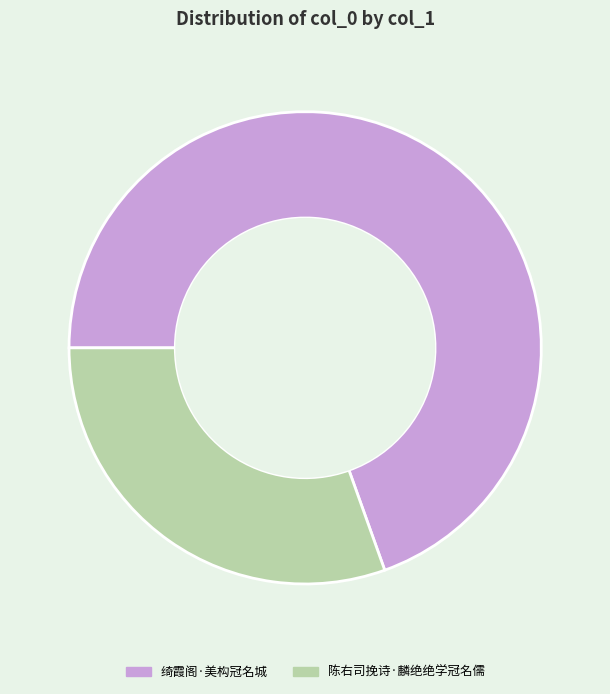

Which category has the biggest portion of the pie?

绮霞阁·美构冠名城